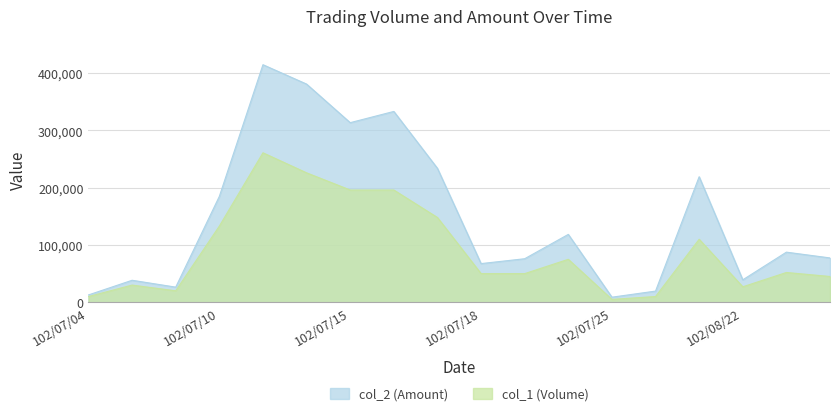

Is it true that col_2 (Amount) equals 414810 at 102/07/11?

True